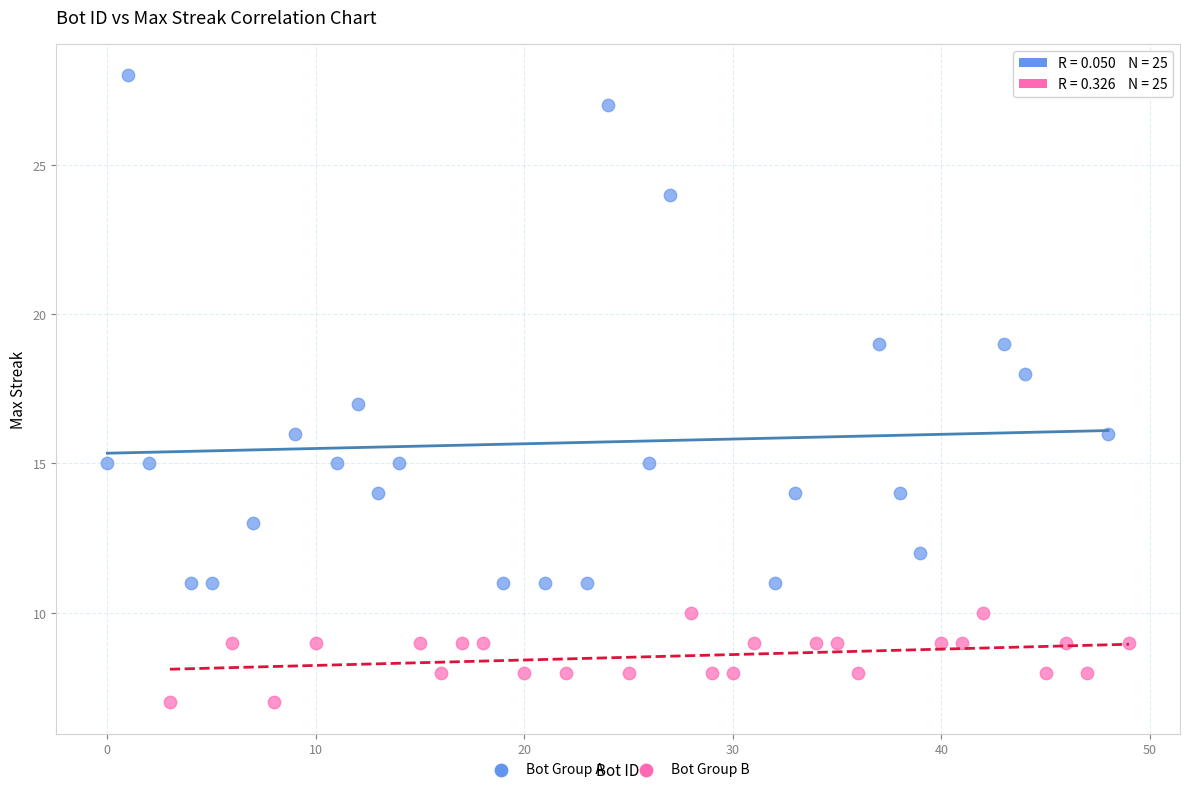

What are all the series names shown in the legend?

Bot Group A, Bot Group B